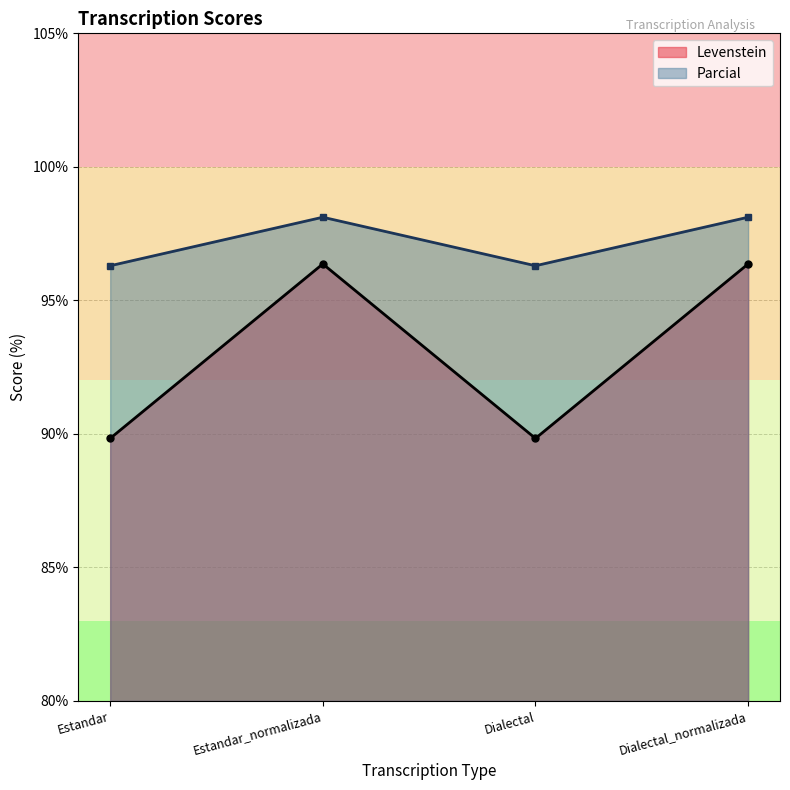

True or false: Levenstein and Parcial cross at least once.

False